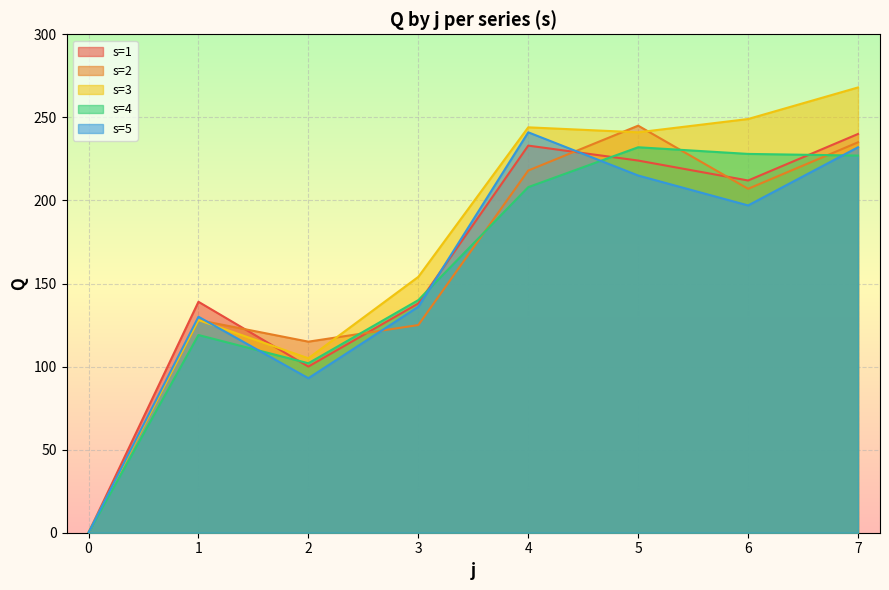

Is it true that s1 equals 0 at 0?

True